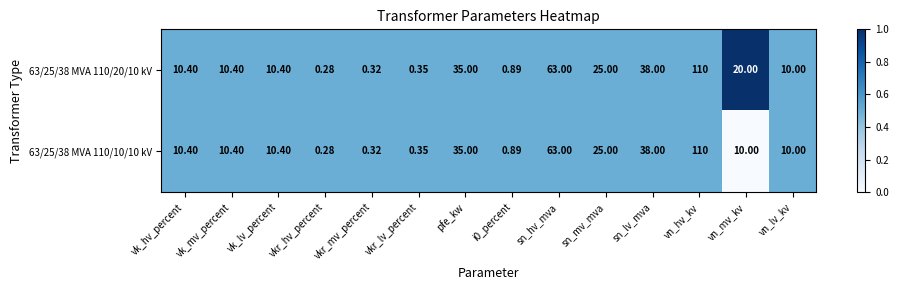

At which label is 63/25/38 MVA 110/20/10 kV closest to 55?

sn_hv_mva